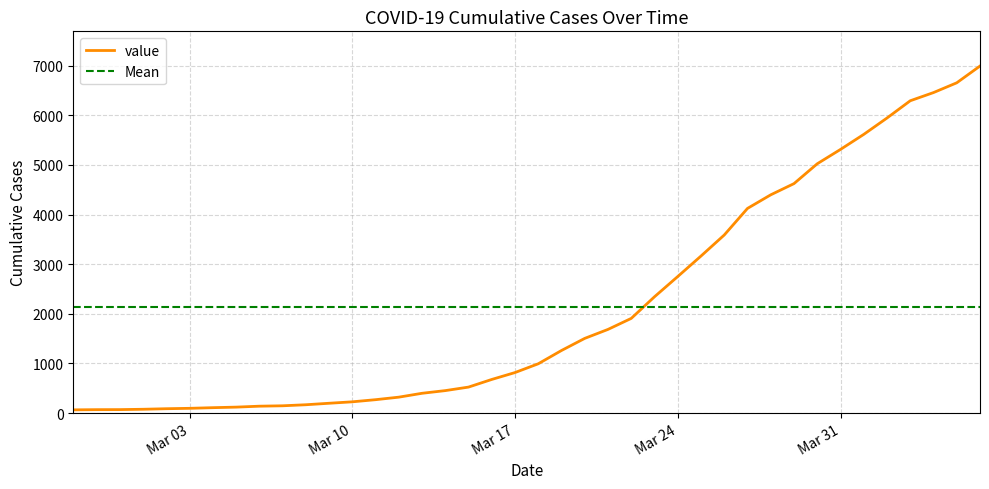

What is the average value?

2142